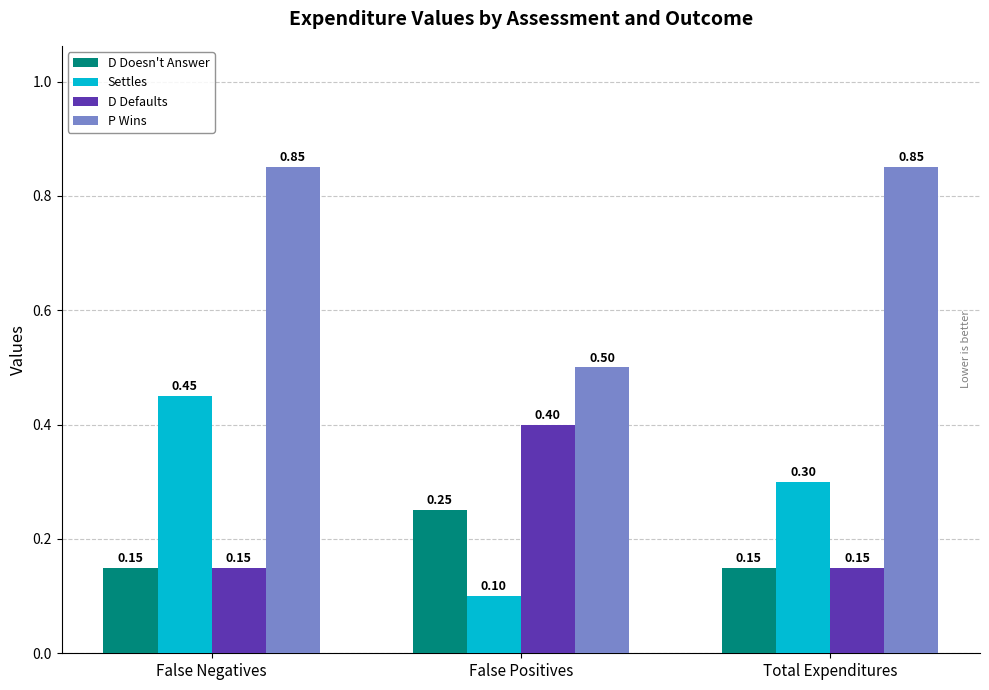

Which series changed the most between False Positives and Total Expenditures?

P Wins